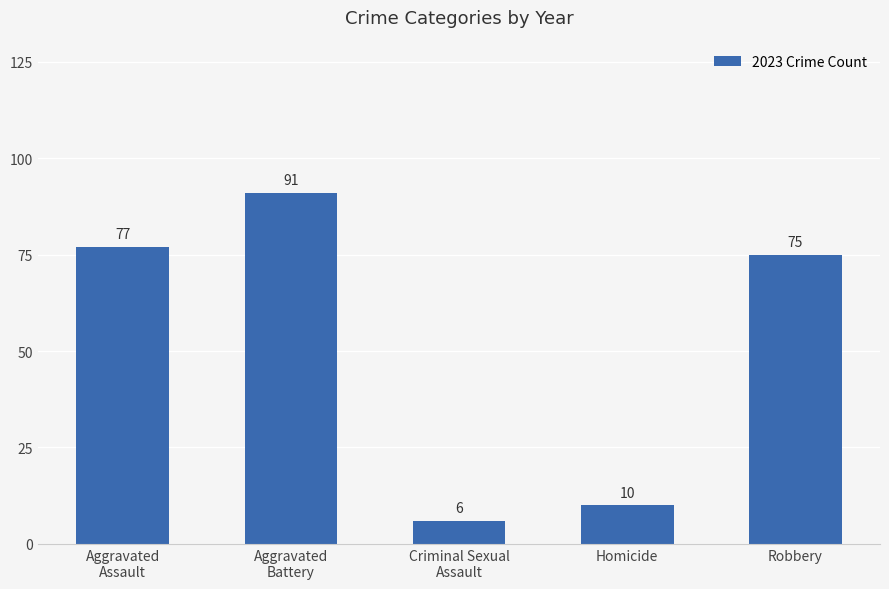

What is the ratio of the value at Aggravated
Battery to the value at Homicide?

9.1